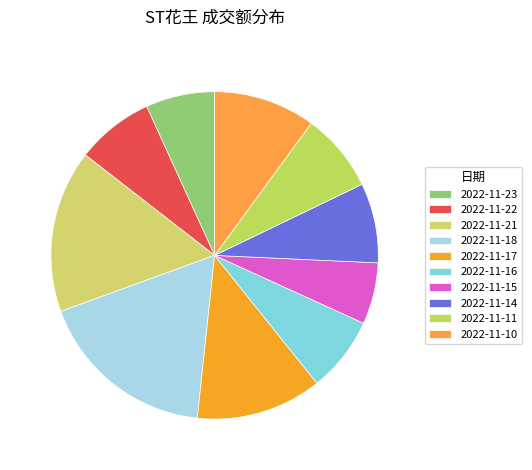

What is the change in value from 2022-11-23 to 2022-11-15?

-103